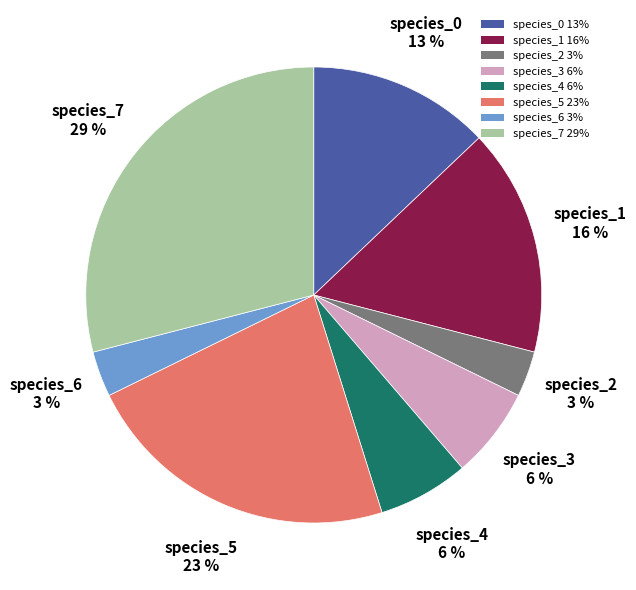

To the nearest percent, what is the difference between the species_7 29% and species_6 3% slice percentages?

26%